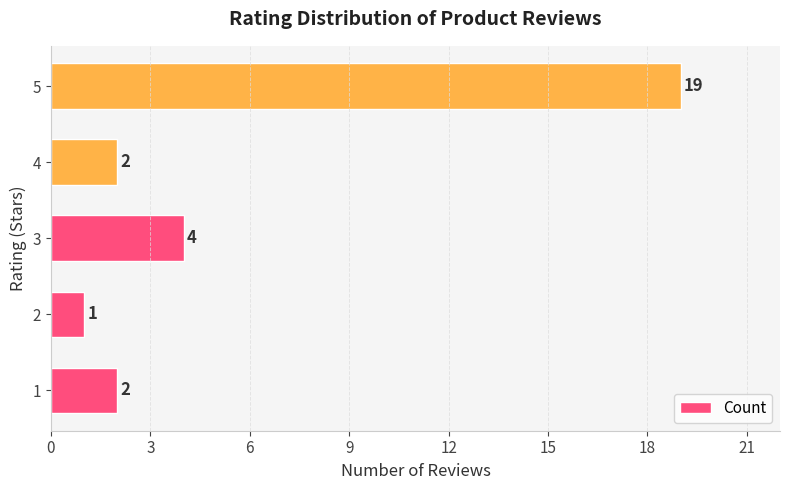

What is the difference between the second highest and second lowest values?

2